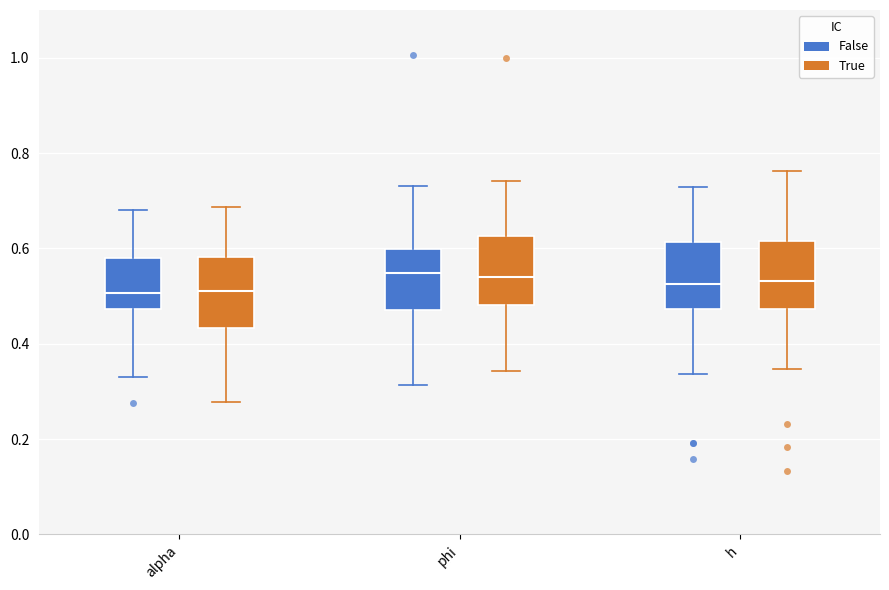

Reading left to right, read every box against the y-axis: the position of its median line, the range the box covers, and the ends of its whiskers. The values are not printed on the chart, so give them approximately, as read against the axis.

alpha (False): median 0.50, box 0.48 to 0.58, whiskers 0.34 to 0.68
alpha (True): median 0.52, box 0.44 to 0.58, whiskers 0.28 to 0.68
phi (False): median 0.54, box 0.48 to 0.60, whiskers 0.32 to 0.74
phi (True): median 0.54, box 0.48 to 0.62, whiskers 0.34 to 0.74
h (False): median 0.52, box 0.48 to 0.62, whiskers 0.34 to 0.72
h (True): median 0.54, box 0.48 to 0.62, whiskers 0.34 to 0.76